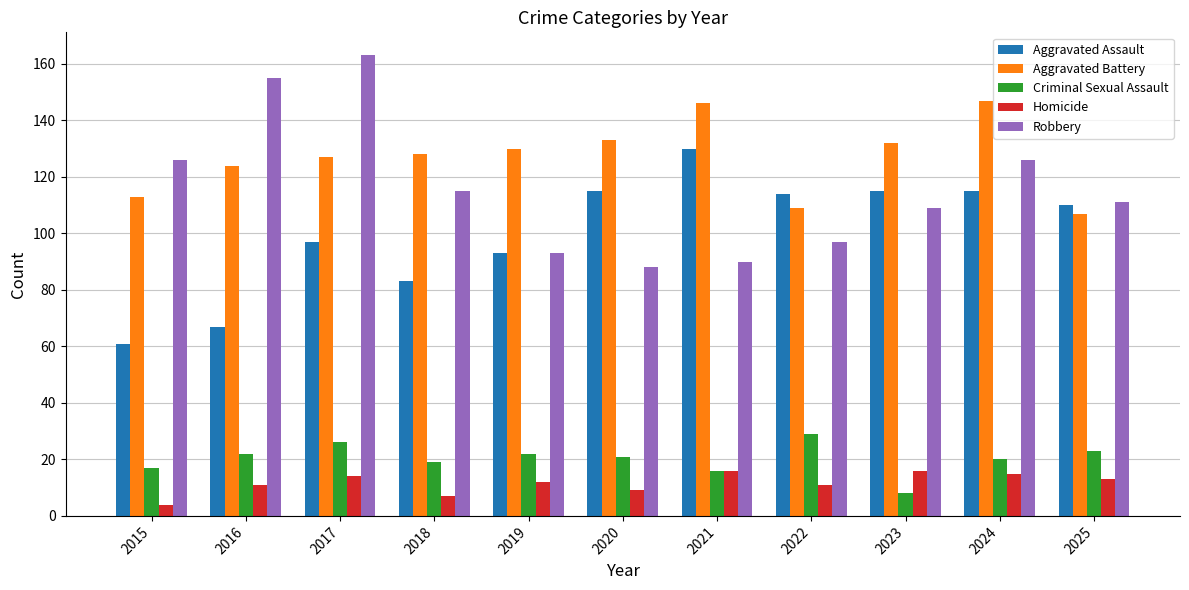

Which series changed the most between 2017 and 2021?

Robbery